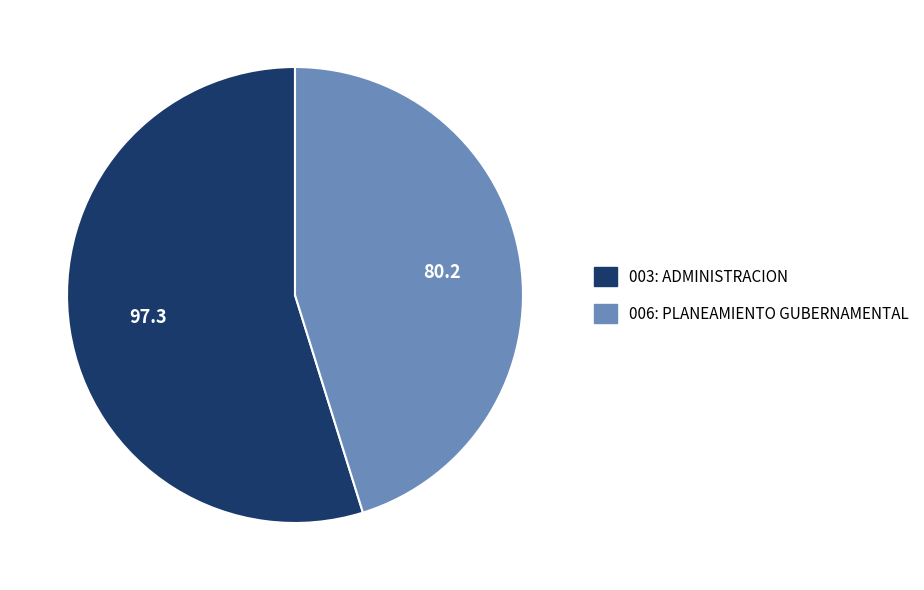

Combined, do 003: ADMINISTRACION and 006: PLANEAMIENTO GUBERNAMENTAL account for over 50%?

Yes